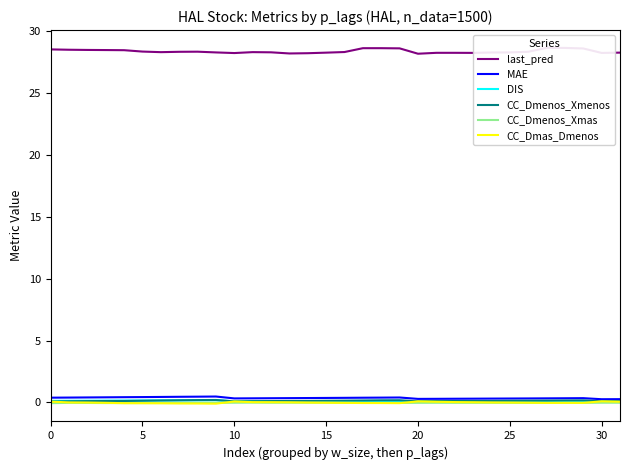

True or false: CC_Dmenos_Xmenos and CC_Dmas_Dmenos intersect in this chart.

False